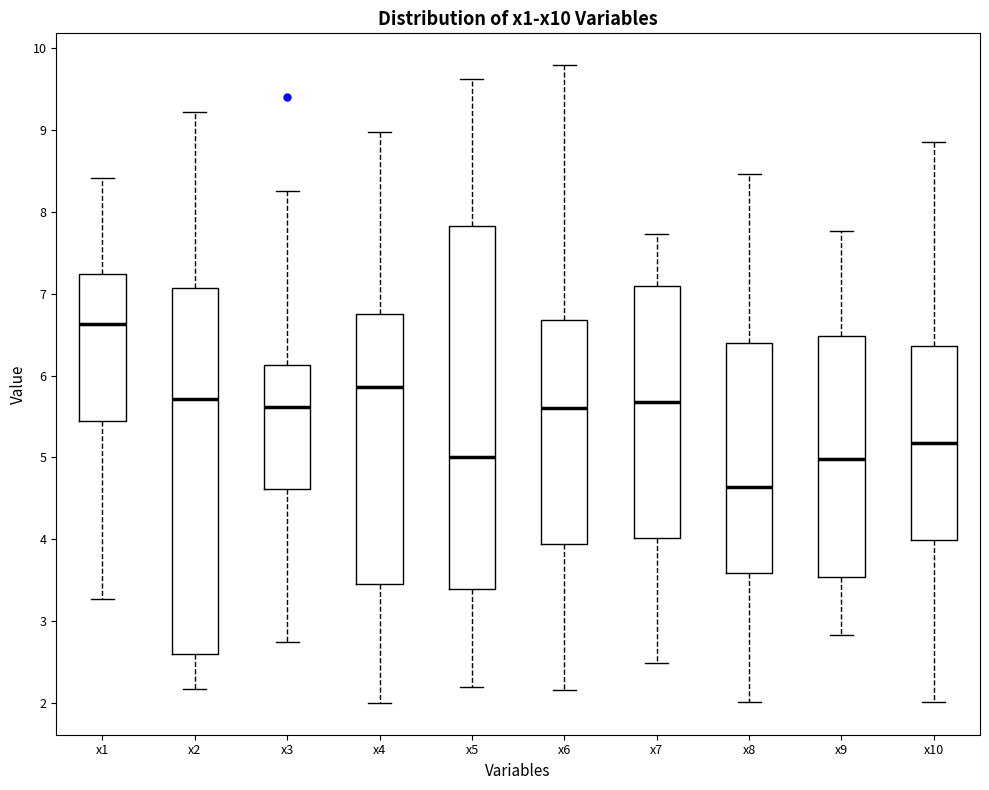

Which box's median line is the highest?

x1